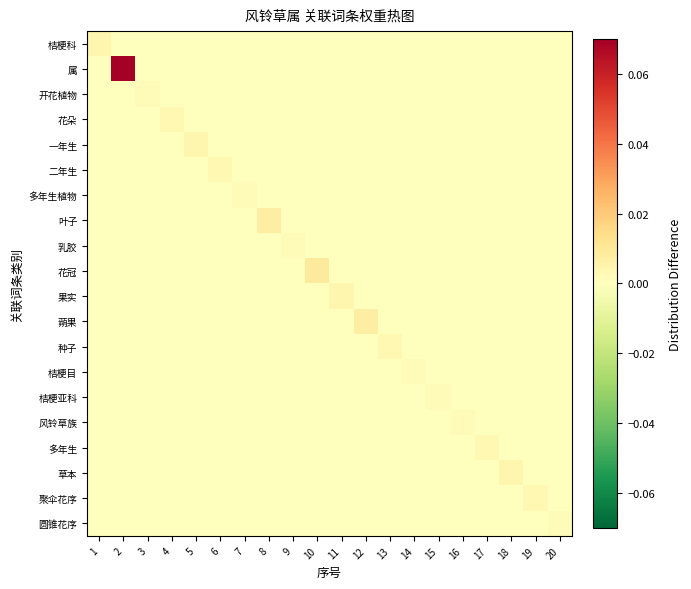

At which category is the sum across all series the highest?

2